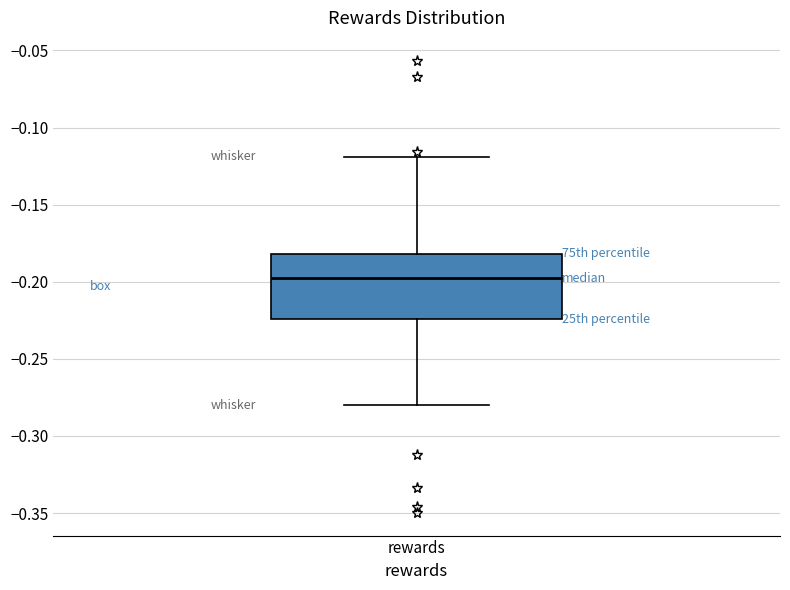

Transcribe this box plot: give where the median line is, the range the box spans, and where the two whiskers end, as read against the y-axis. The values are not printed on the chart, so give them approximately, as read against the axis.

median -0.200, box -0.225 to -0.180, whiskers -0.280 to -0.120